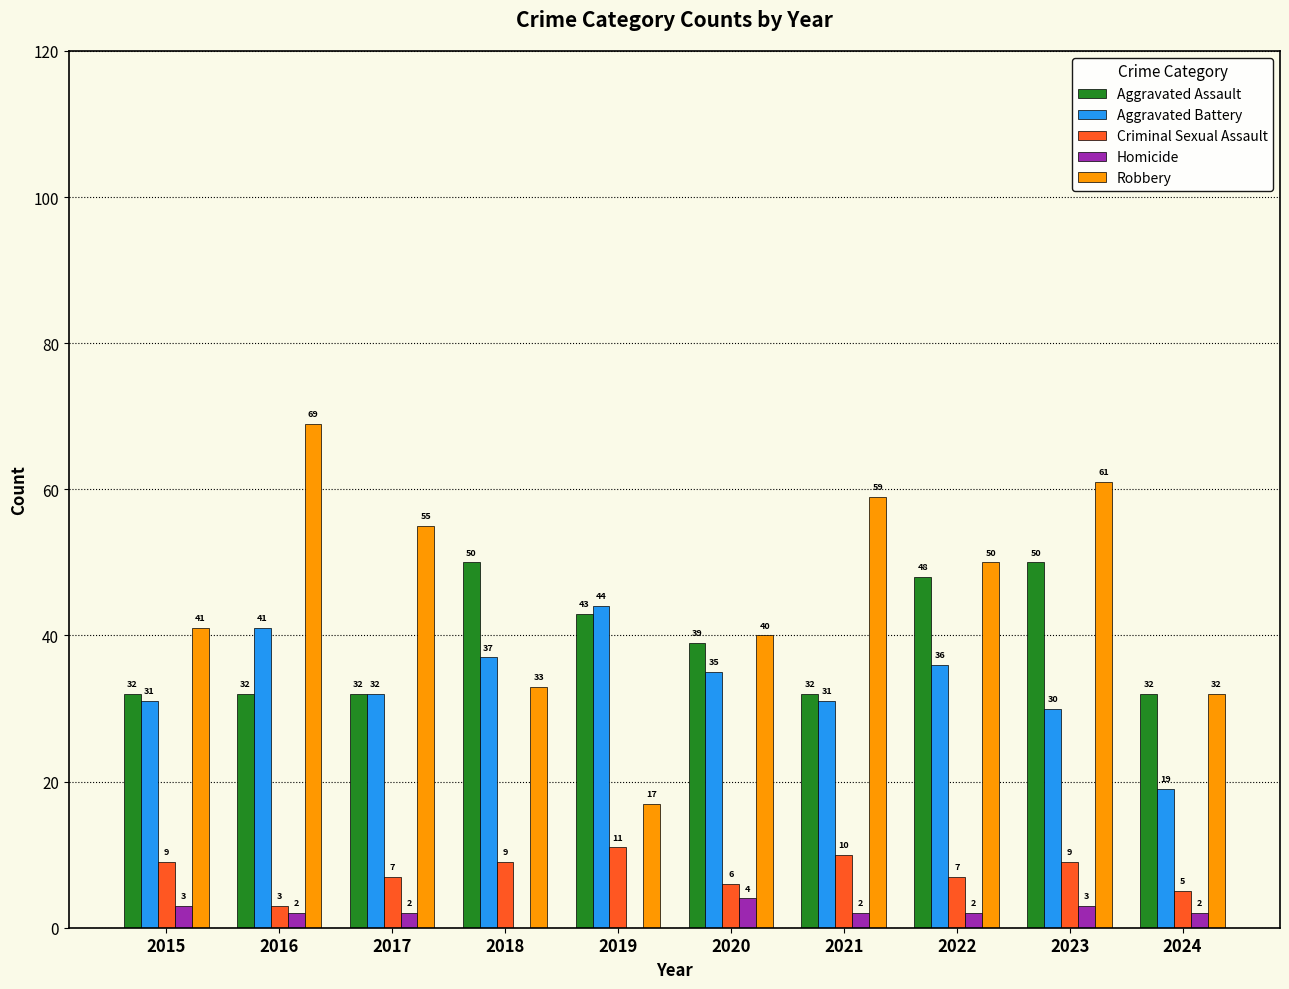

The value of Criminal Sexual Assault at 2017 is 7. True or false?

True